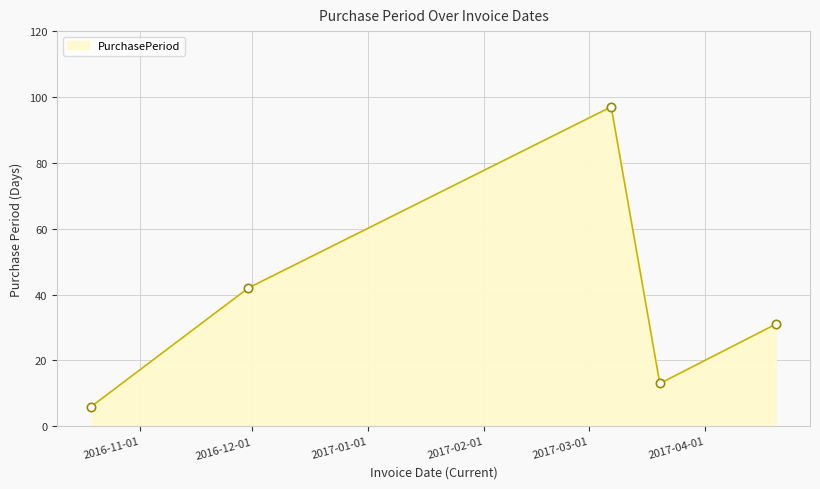

What is the sum of all values?

189